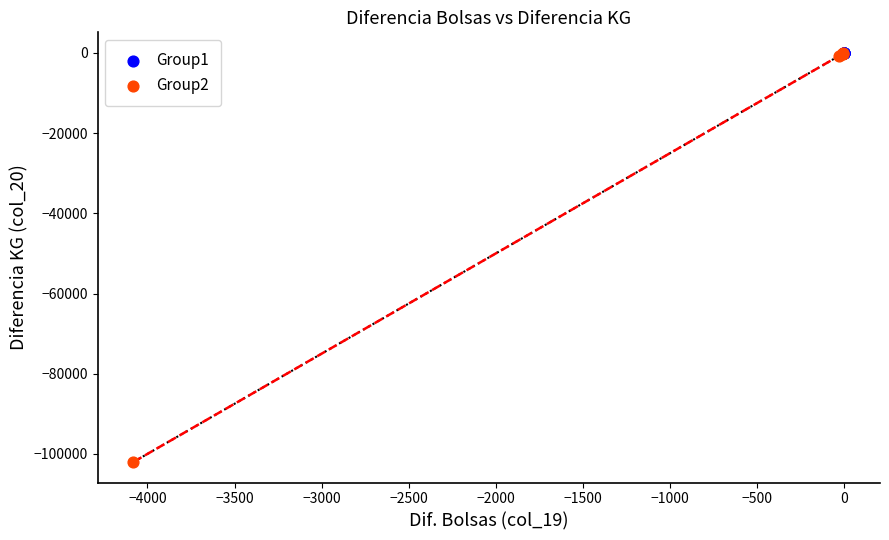

Which series reaches the minimum Y coordinate?

Group2